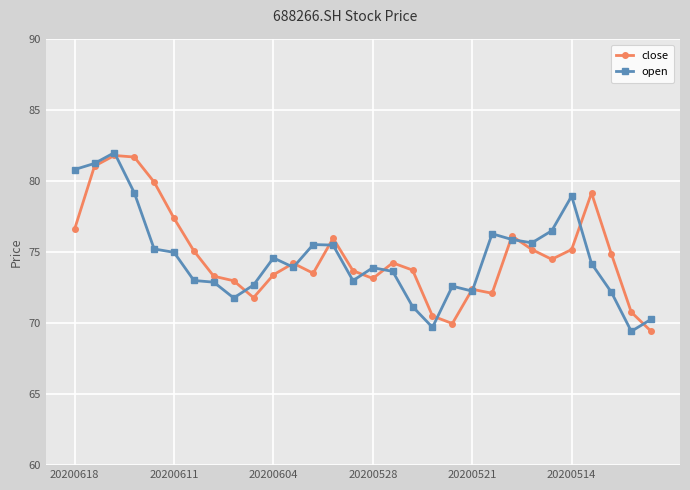

What is the minimum value for close?

69.4